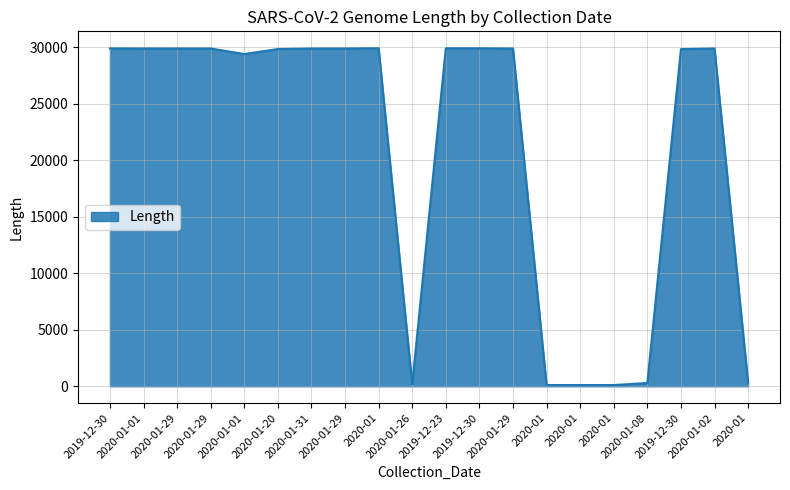

How many points are higher than both their immediate neighbors (excluding endpoints)?

2